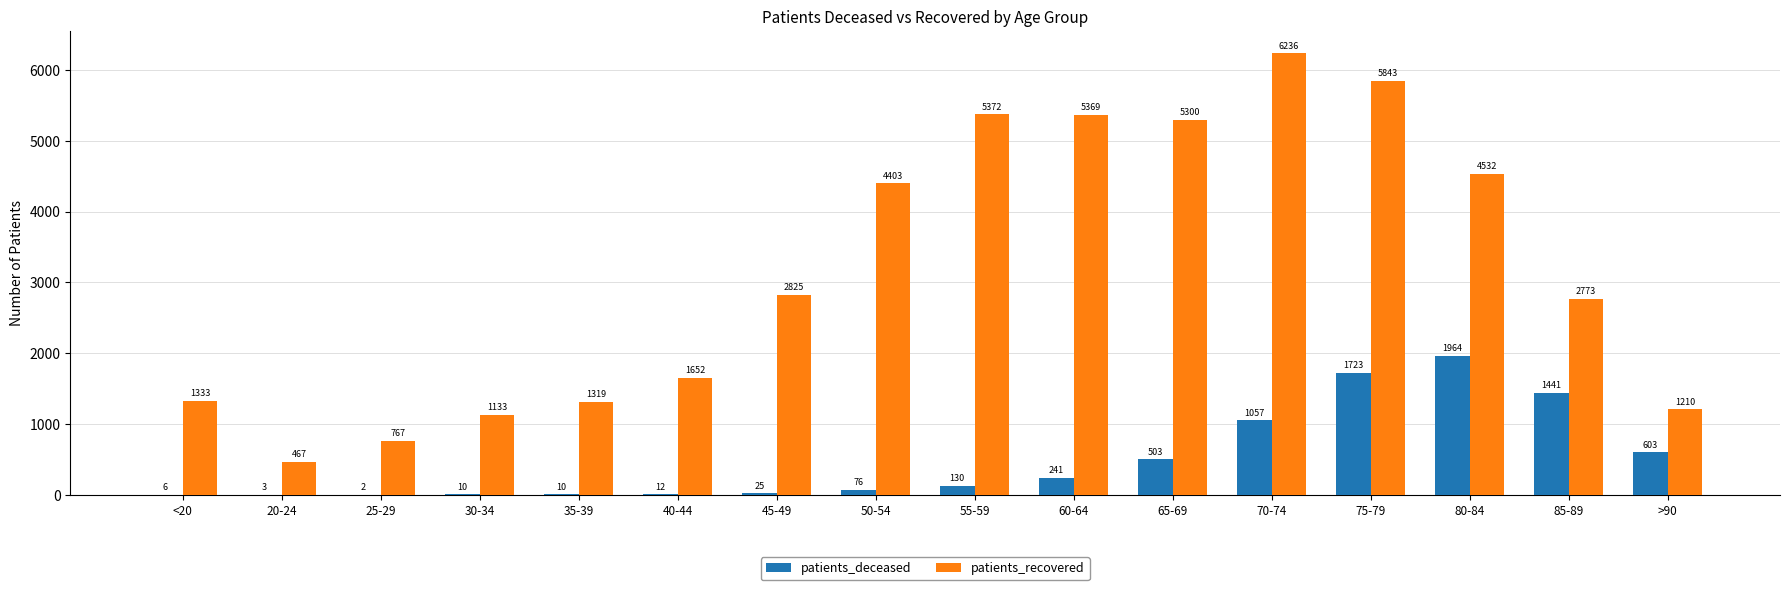

True or false: patients_deceased has a value of 241 at 60-64.

True